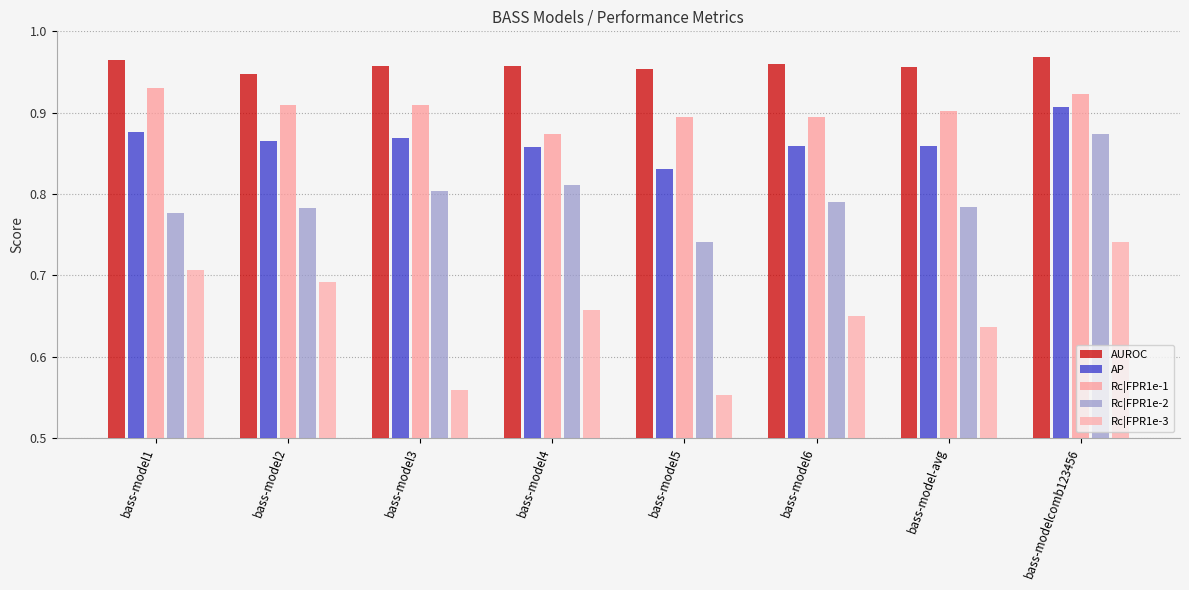

What is the value of the Rc|FPR1e-3 bar at the 5th from the left?

0.6